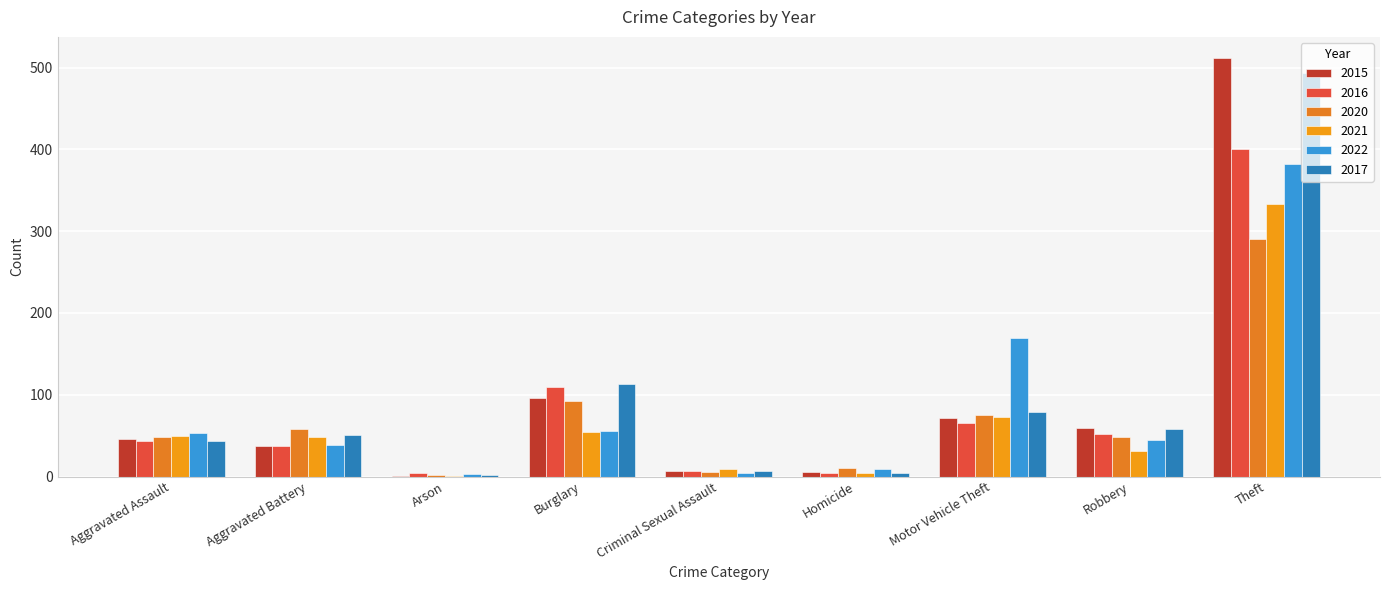

Reading left to right, transcribe all the data shown in this chart.

2015: Aggravated Assault=46	Aggravated Battery=37	Arson=1	Burglary=96	Criminal Sexual Assault=7	Homicide=6	Motor Vehicle Theft=72	Robbery=59	Theft=512
2016: Aggravated Assault=44	Aggravated Battery=37	Arson=4	Burglary=109	Criminal Sexual Assault=7	Homicide=4	Motor Vehicle Theft=65	Robbery=52	Theft=401
2020: Aggravated Assault=48	Aggravated Battery=58	Arson=2	Burglary=92	Criminal Sexual Assault=5	Homicide=10	Motor Vehicle Theft=75	Robbery=48	Theft=290
2021: Aggravated Assault=50	Aggravated Battery=48	Arson=1	Burglary=54	Criminal Sexual Assault=9	Homicide=4	Motor Vehicle Theft=73	Robbery=31	Theft=333
2022: Aggravated Assault=53	Aggravated Battery=39	Arson=3	Burglary=56	Criminal Sexual Assault=4	Homicide=9	Motor Vehicle Theft=169	Robbery=45	Theft=382
2017: Aggravated Assault=44	Aggravated Battery=51	Arson=2	Burglary=113	Criminal Sexual Assault=7	Homicide=4	Motor Vehicle Theft=79	Robbery=58	Theft=494